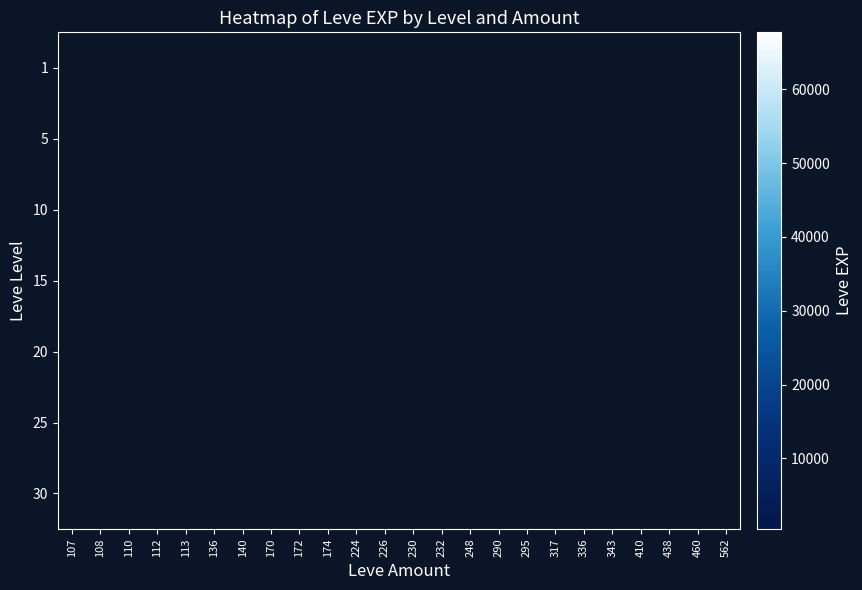

Rank the categories by 25 value from highest to lowest.

107, 108, 110, 112, 113, 136, 140, 170, 172, 174, 224, 226, 230, 232, 248, 290, 295, 317, 336, 343, 410, 438, 460, 562